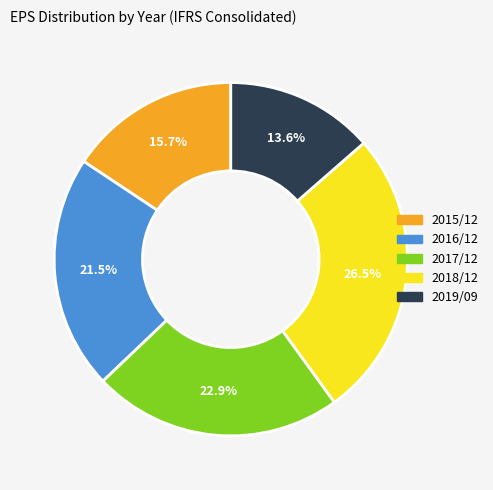

To the nearest percent, what is the difference between the largest and smallest slice percentages?

13%